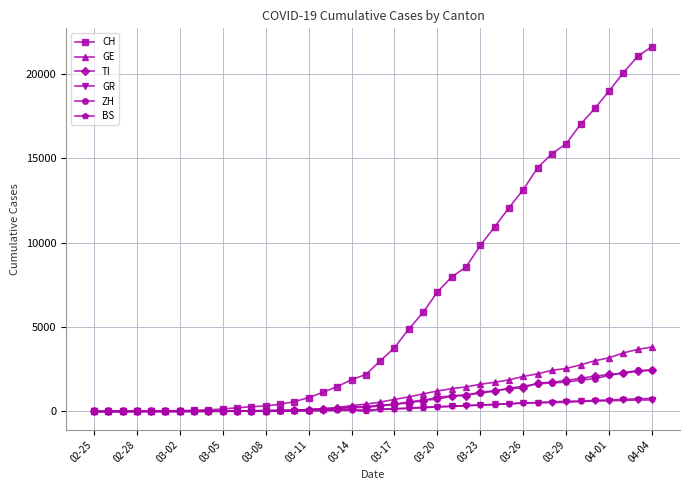

Which series has the largest total across all categories?

CH